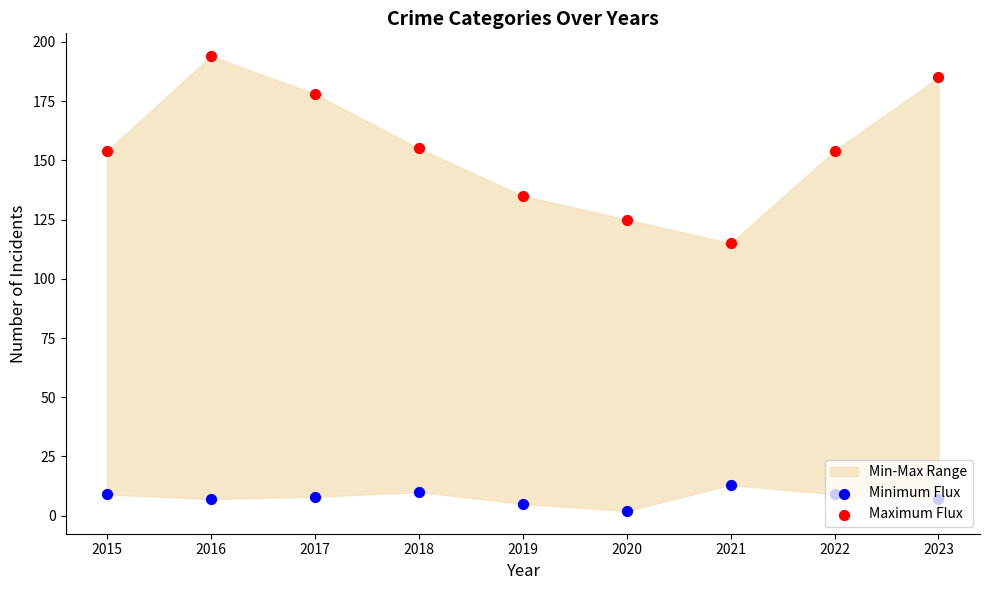

Which series contains the highest Y value?

Maximum Flux